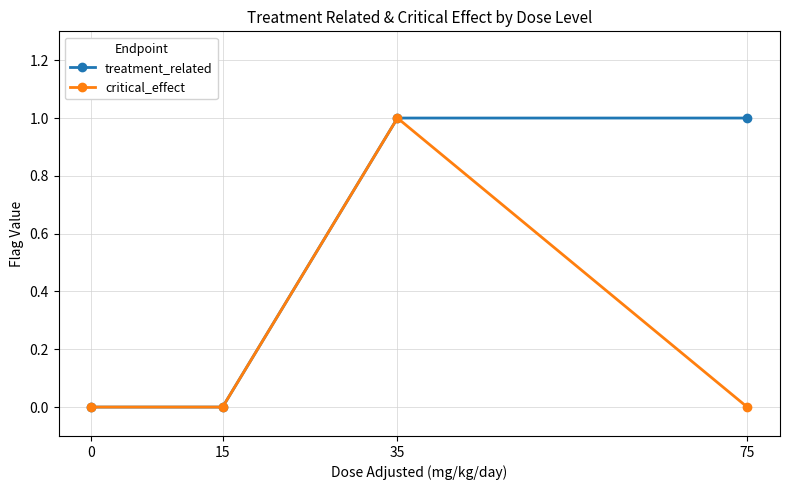

True or false: treatment_related has more than 2 points higher than both neighbors.

False